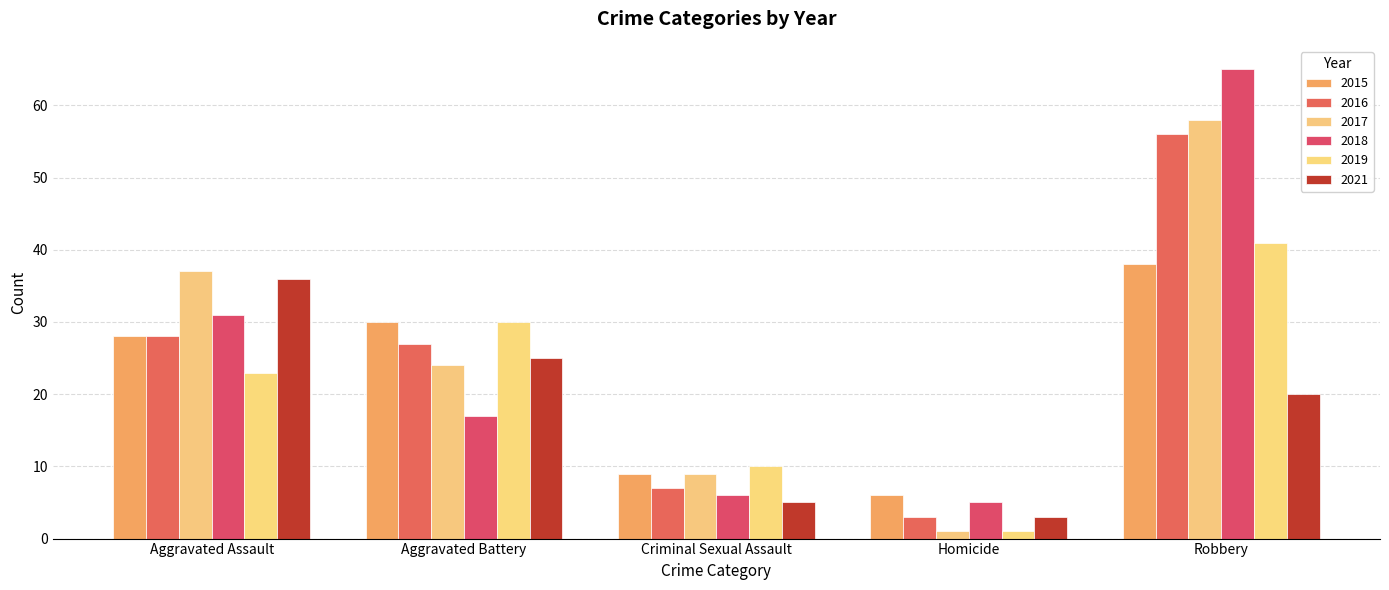

Reading left to right, what are all the values shown in this chart?

2015: 28	30	9	6	38
2016: 28	27	7	3	56
2017: 37	24	9	1	58
2018: 31	17	6	5	65
2019: 23	30	10	1	41
2021: 36	25	5	3	20